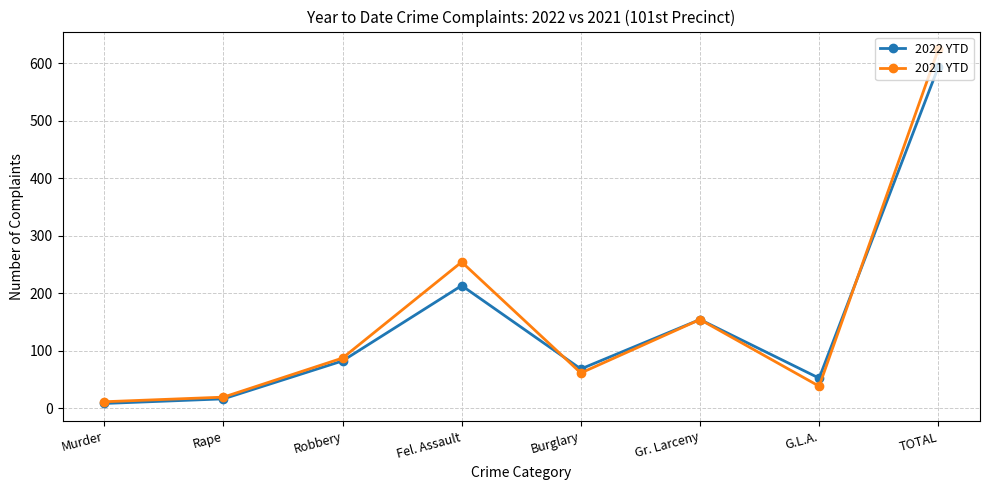

How many interior local valleys does the 2022 YTD series have?

2